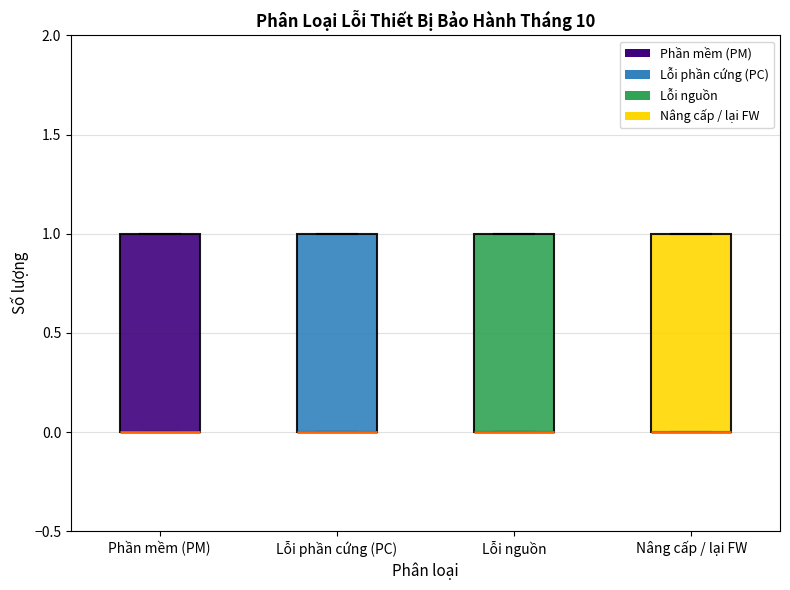

Where is the upper edge of the box for Lỗi phần cứng (PC) on the y-axis? The values are not printed on the chart, so give them approximately, as read against the axis.

1